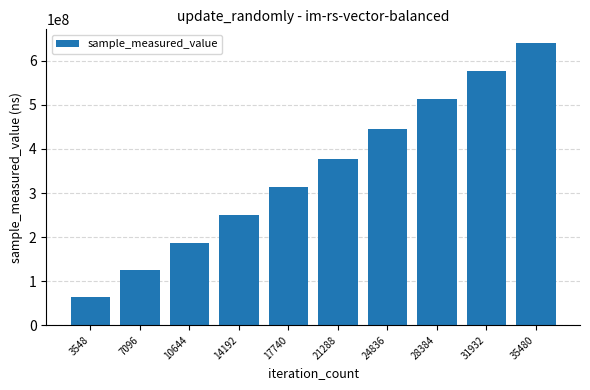

What is the value of the 4th bar from the left?

250618841